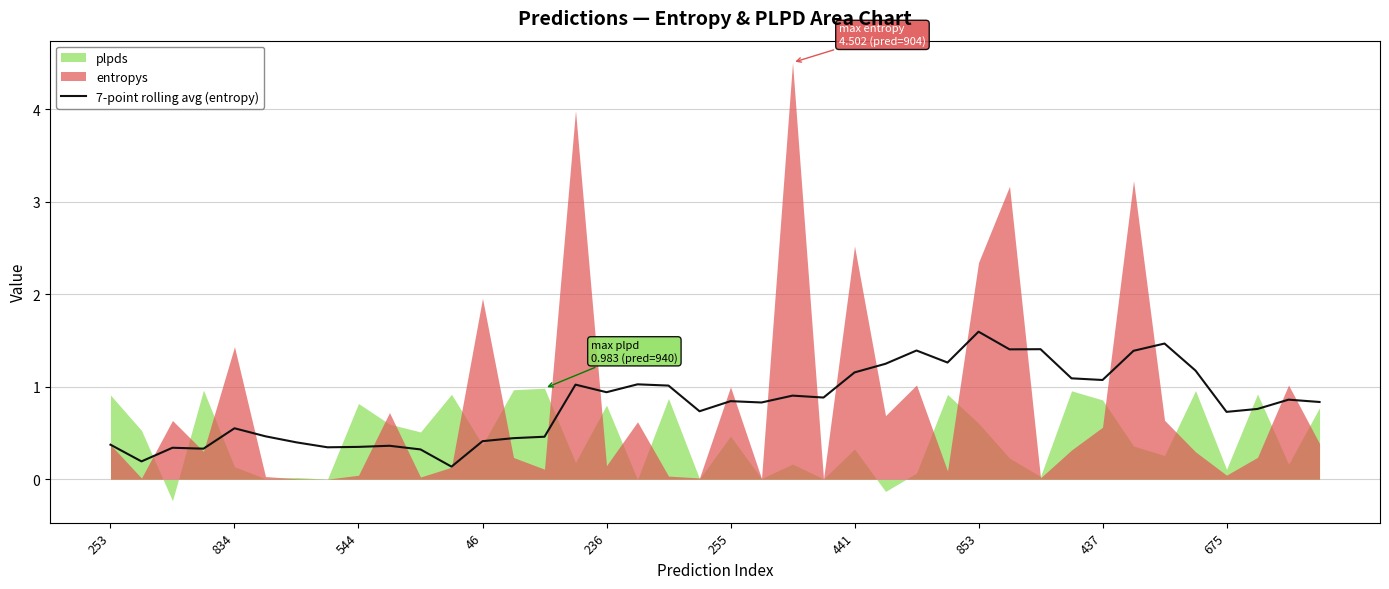

The chart shows a value of 0.5 at 14. True or false?

True